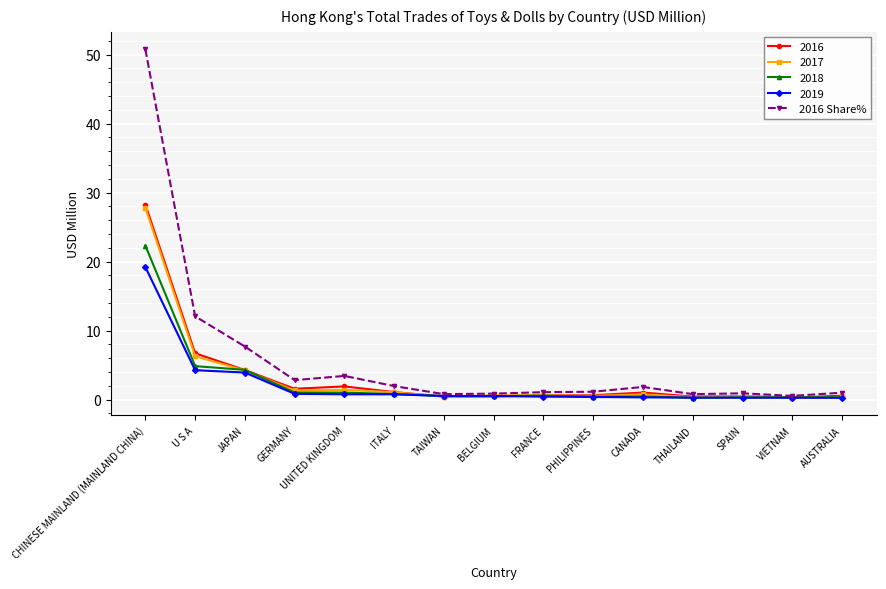

Which series has the largest range (max minus min)?

2016 Share%